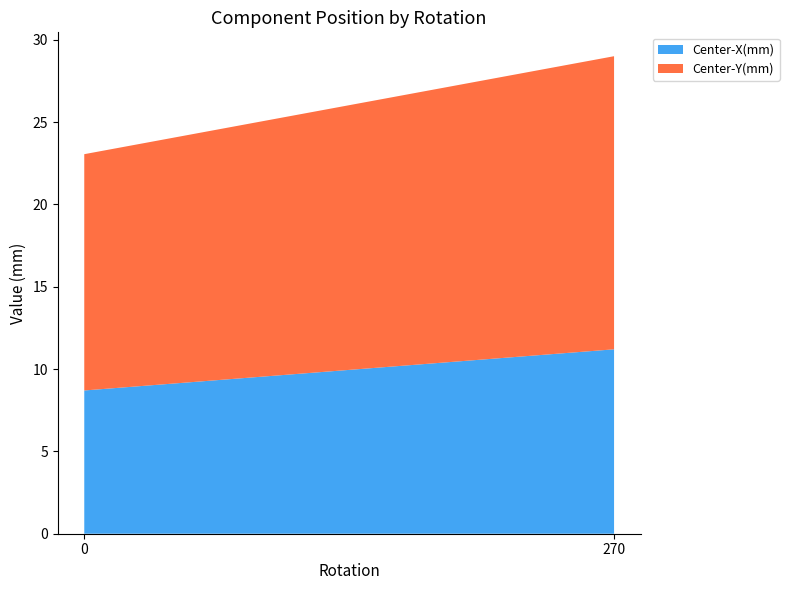

Reading right to left, what are the values for Center-X(mm)?

11.2	8.7